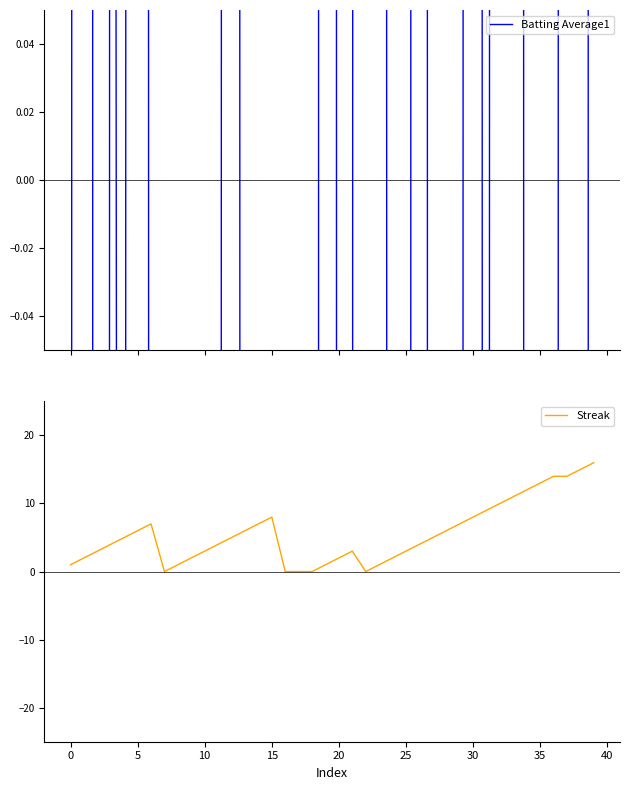

The value of Streak at 5 is 6. True or false?

True